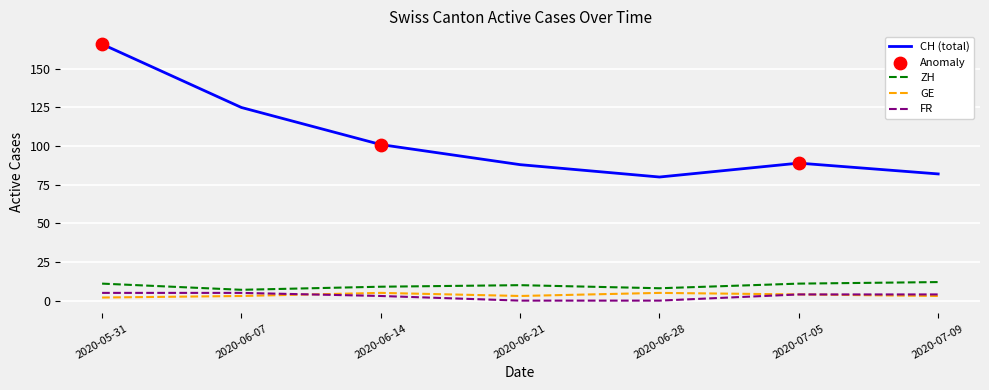

Which series changed the most between 2020-05-31 and 2020-07-05?

CH (total)